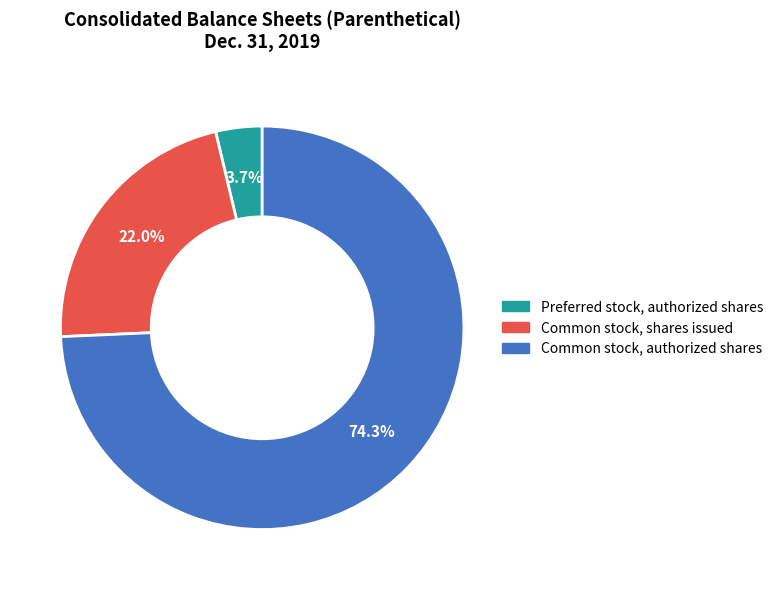

Does Common stock, authorized shares account for over 50% of the chart?

Yes